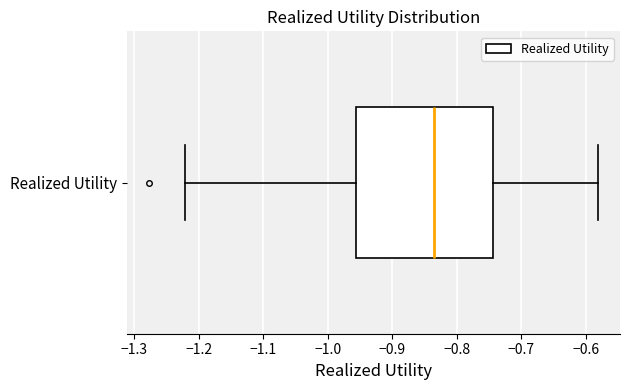

Where is the right edge of the box for Realized Utility on the x-axis? The values are not printed on the chart, so give them approximately, as read against the axis.

-0.74